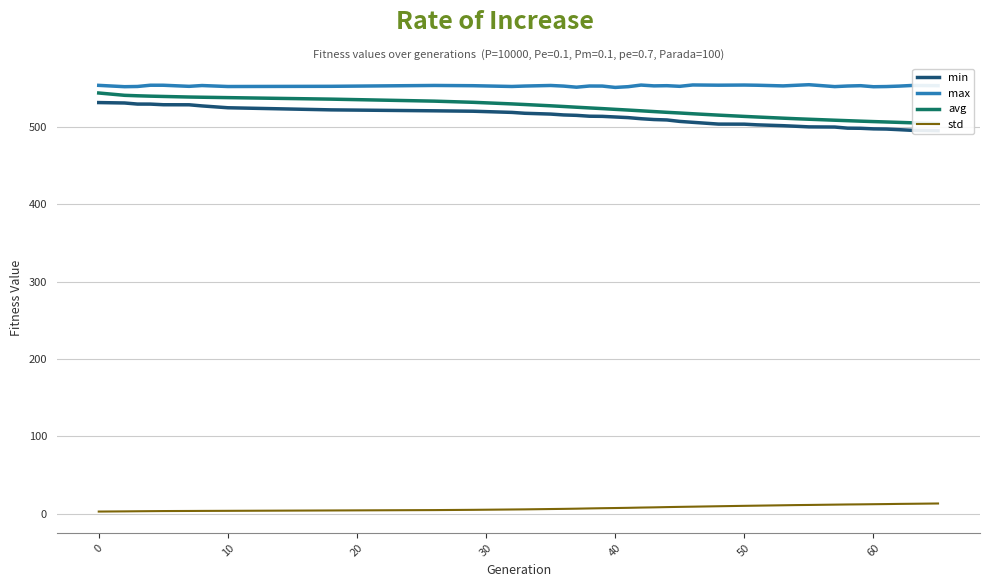

True or false: std and max intersect in this chart.

False